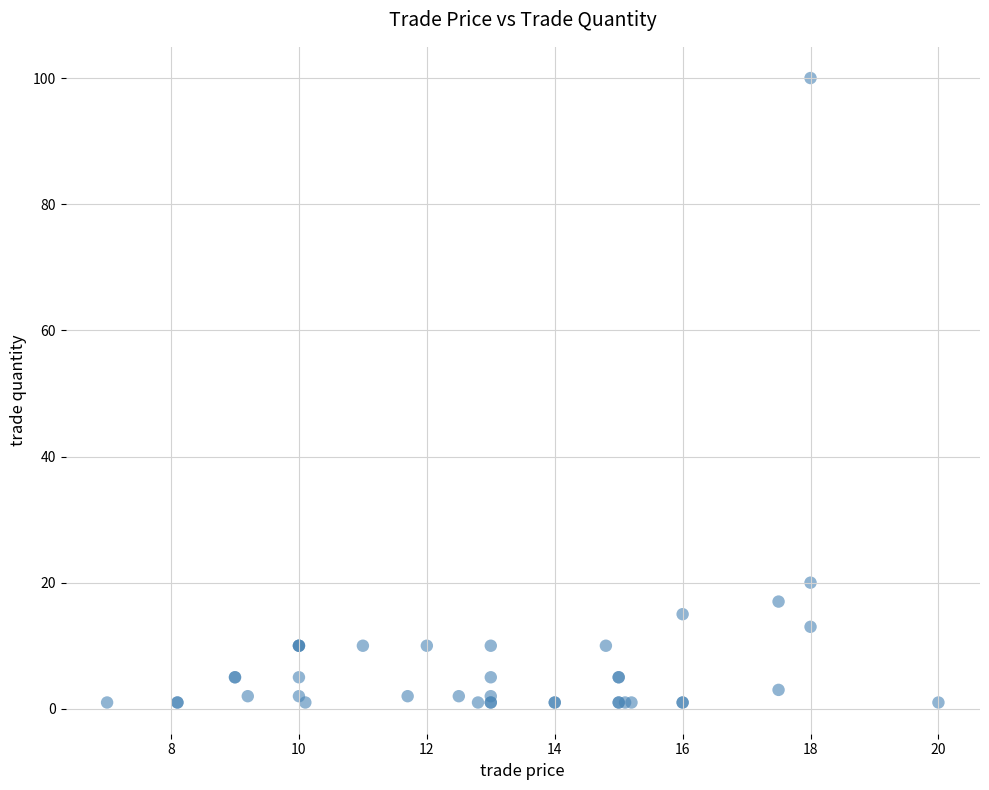

What Y value in the scatter plot is closest to 50?

20